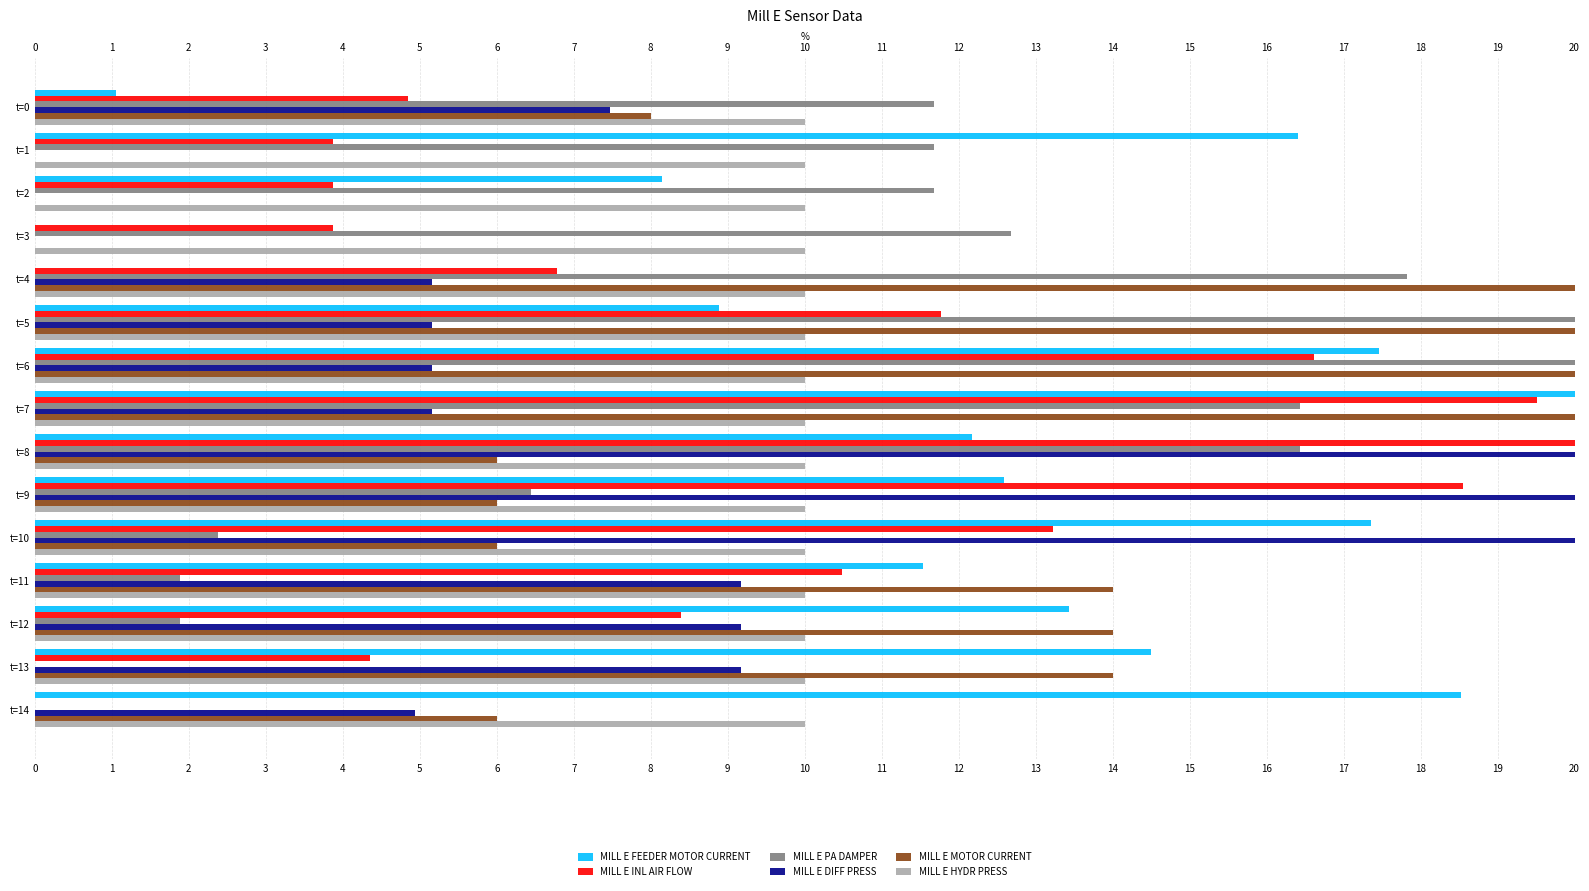

Between t=14 and t=5, which is larger?

t=14